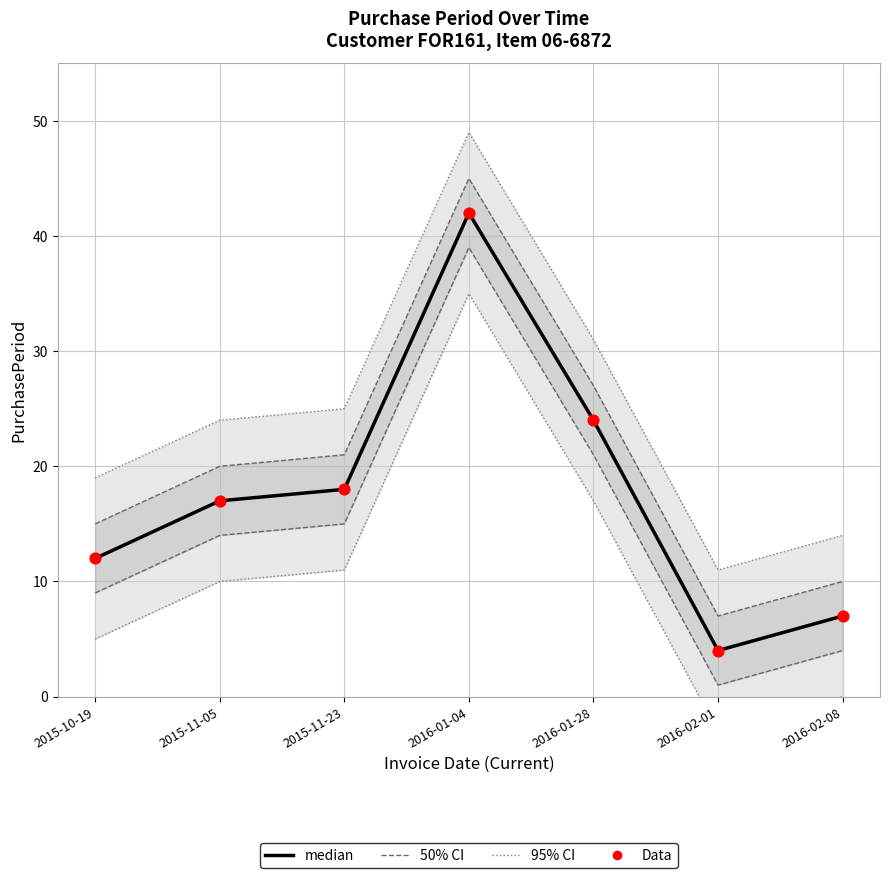

At how many categories does at least one series exceed 31?

1